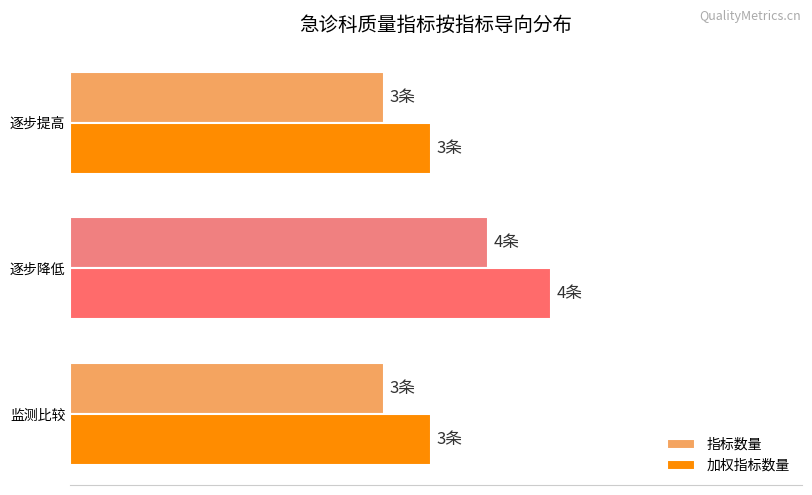

Which series has the largest total across all categories?

加权指标数量